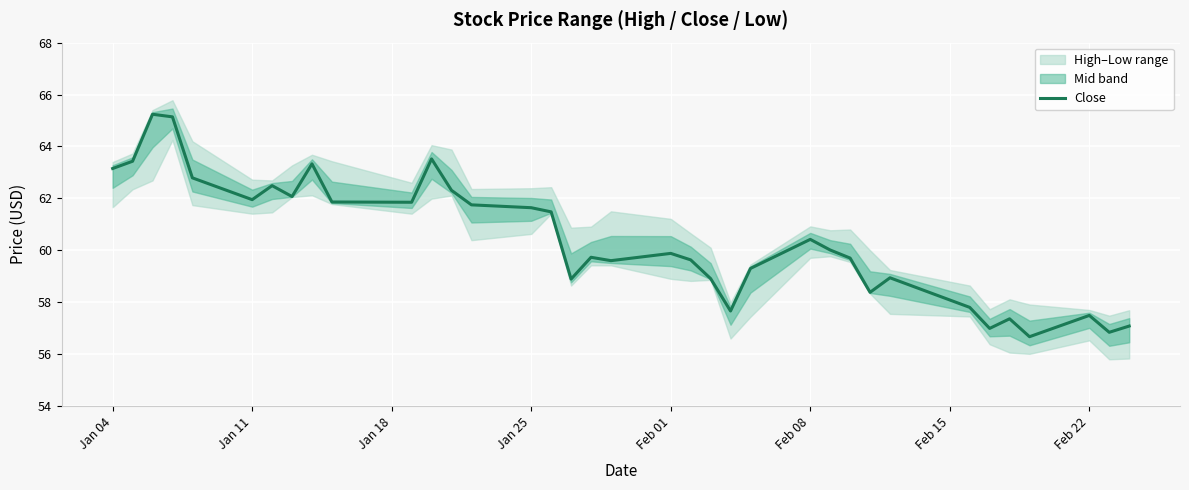

Reading left to right, list all the values displayed in this chart.

63.2	63.4	65.2	65.1	62.8	62.0	62.5	62.1	63.3	61.9	61.8	63.5	62.3	61.8	61.6	61.5	58.9	59.7	59.6	59.9	59.6	58.9	57.7	59.3	60.4	60.0	59.7	58.4	58.9	57.8	57.0	57.4	56.7	57.5	56.8	57.1